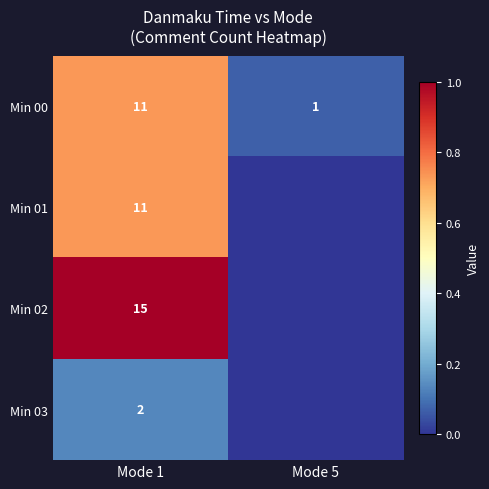

What is the average value of the Min 00 series?

6